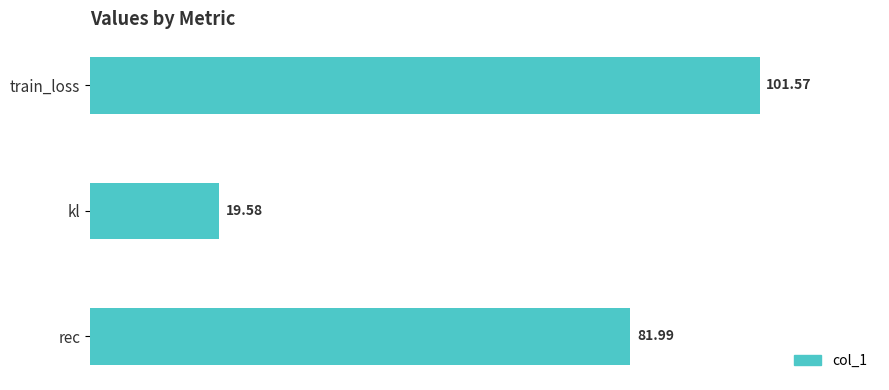

What is the difference between the values at kl and rec?

62.4